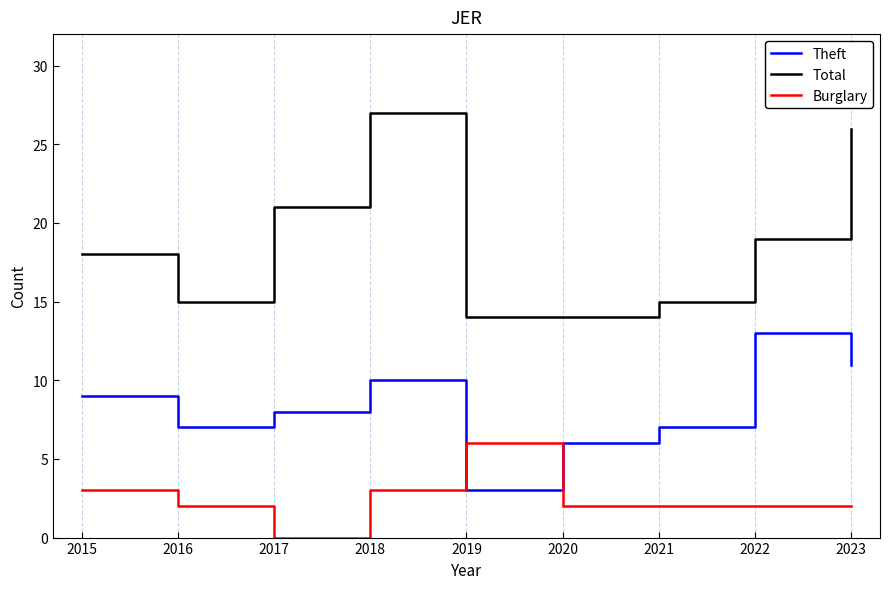

Where is the first local maximum for Theft?

2018